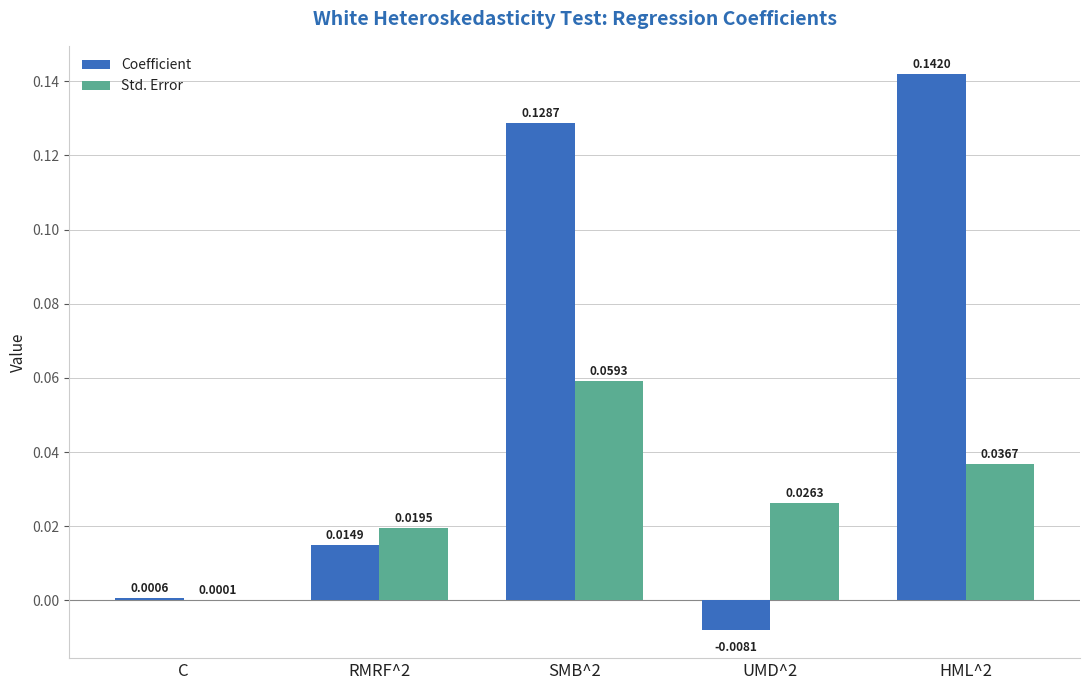

Between C and UMD^2, which series saw the biggest shift?

Std. Error